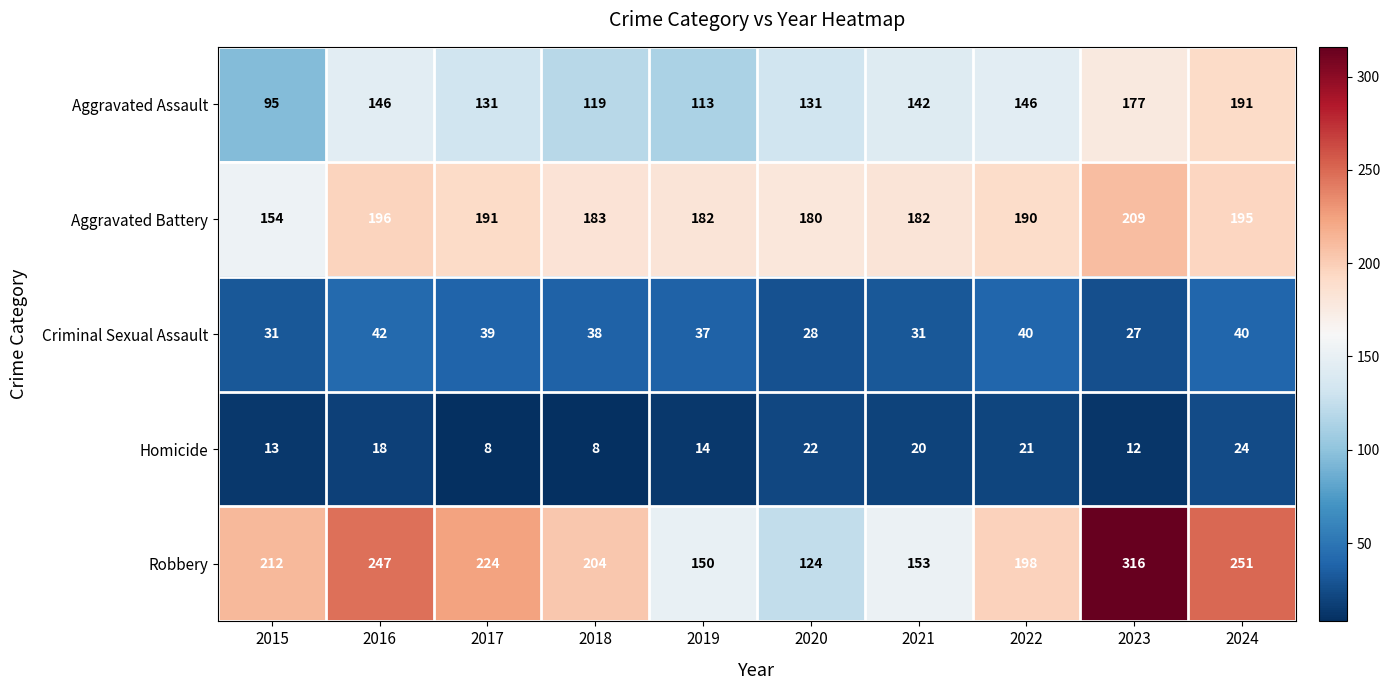

How many values in the Homicide series are below 18?

5